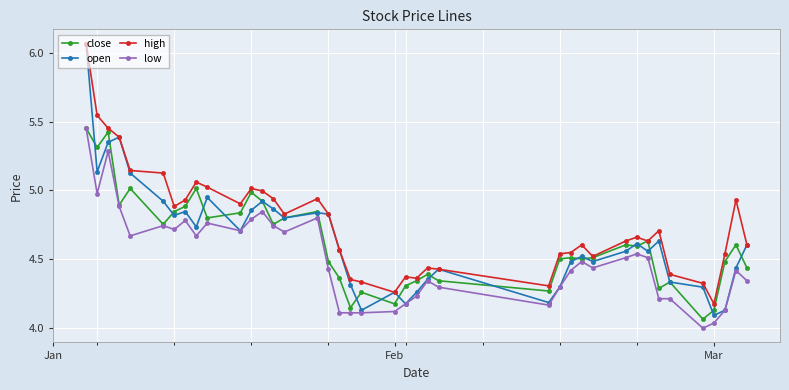

True or false: high has more than 1 points higher than both neighbors.

True